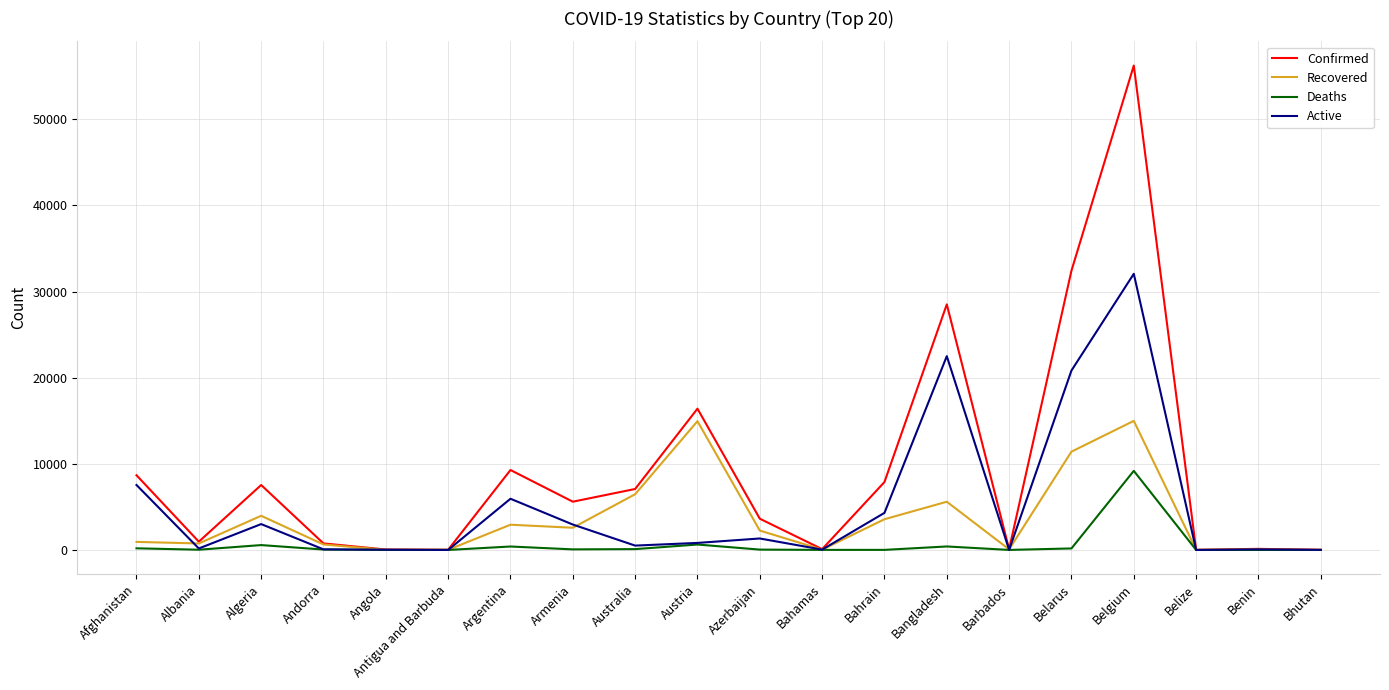

At which category is the sum across all series the highest?

Belgium